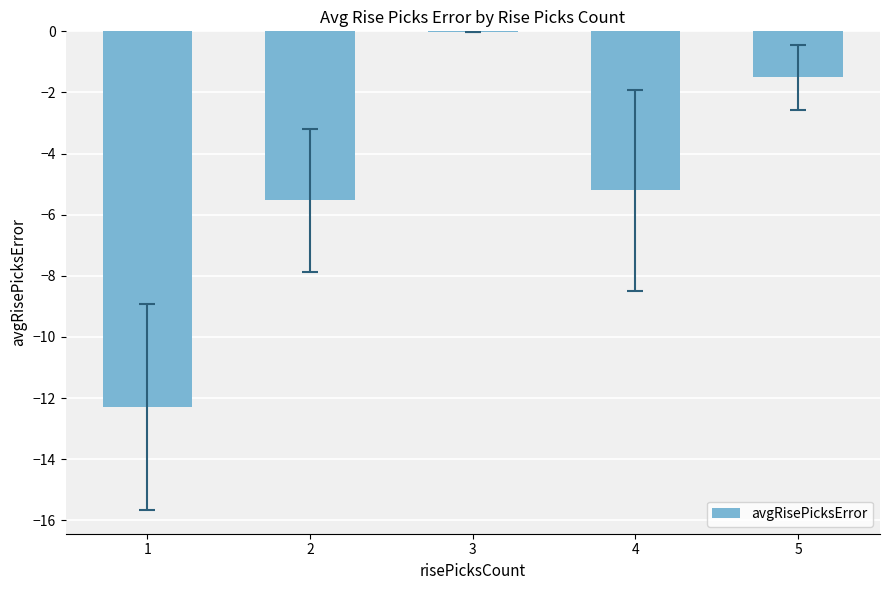

What is the change in value from 1 to 2?

+6.8